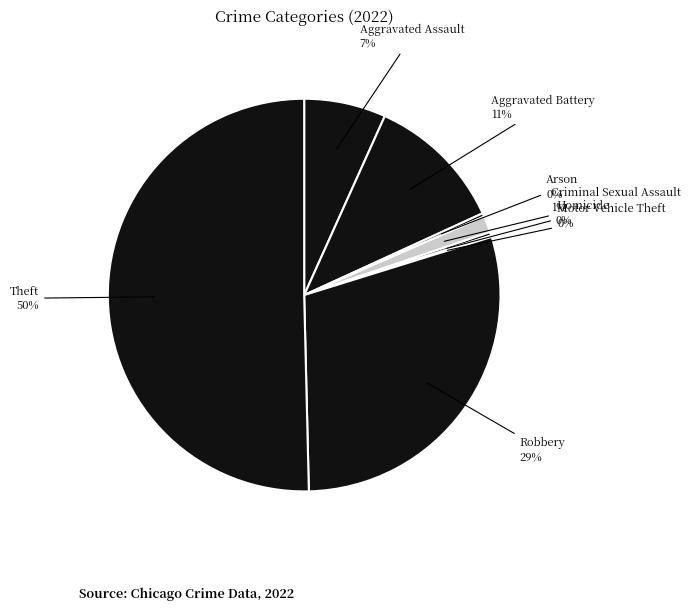

Between Criminal Sexual Assault and Arson, which is larger?

Criminal Sexual Assault